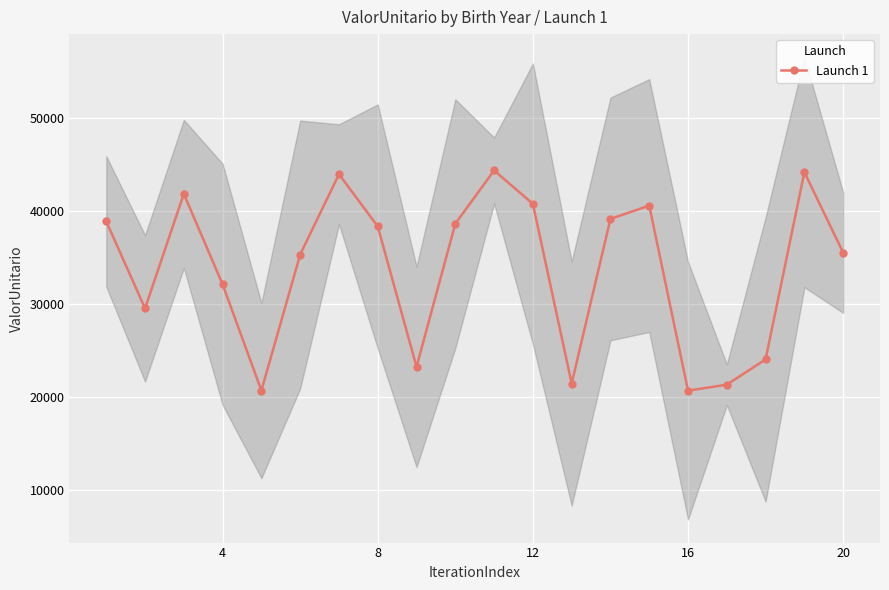

How many interior local peaks does the Launch 1 series have?

5